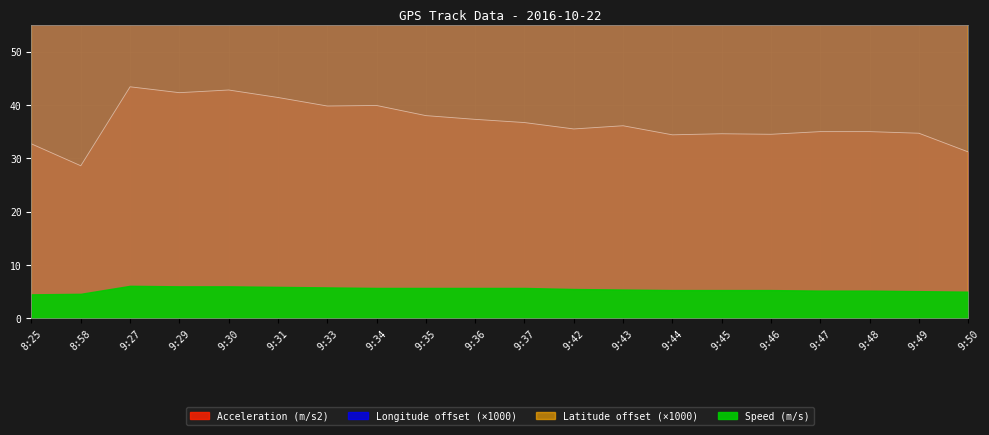

Which series has the largest range (max minus min)?

Longitude